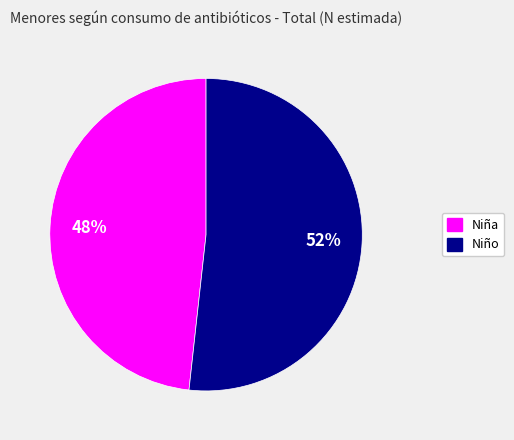

Approximately how many times larger is the value at Niña compared to Niño?

0.9